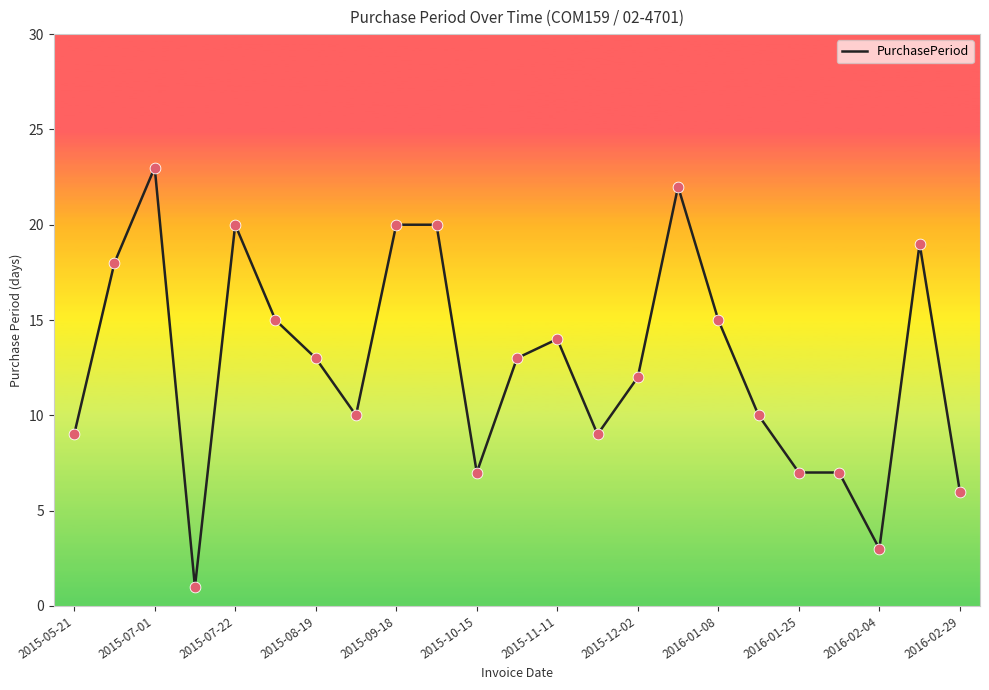

What is the difference between the maximum and minimum values?

22